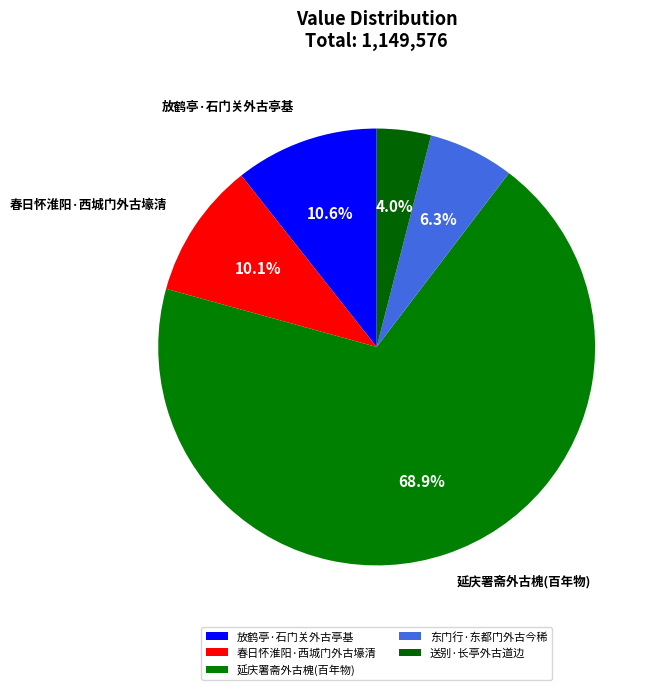

What is the change in value from 放鹤亭·石门关外古亭基 to 东门行·东都门外古今稀?

-49419